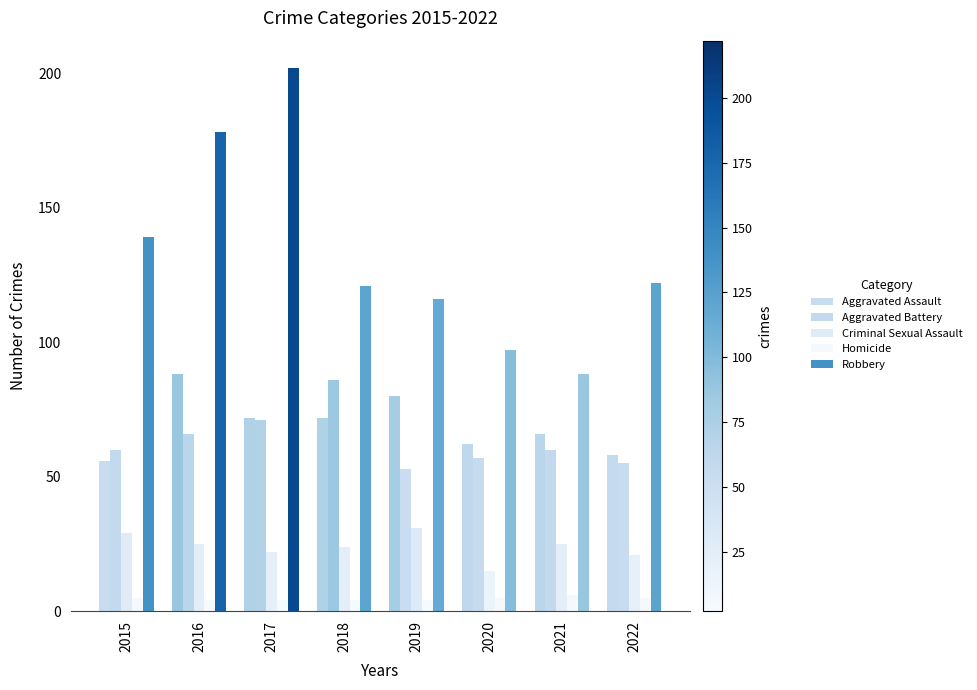

List the labels in order of Robbery value, largest first.

2017, 2016, 2015, 2022, 2018, 2019, 2020, 2021